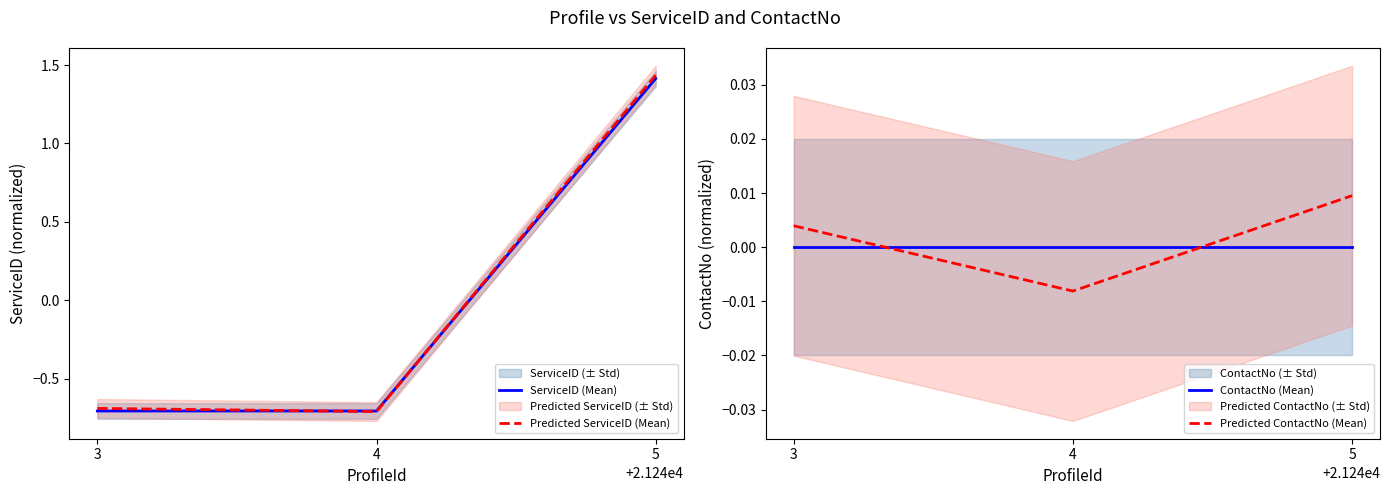

Which category has the highest value in the Predicted ContactNo (Mean) series?

5